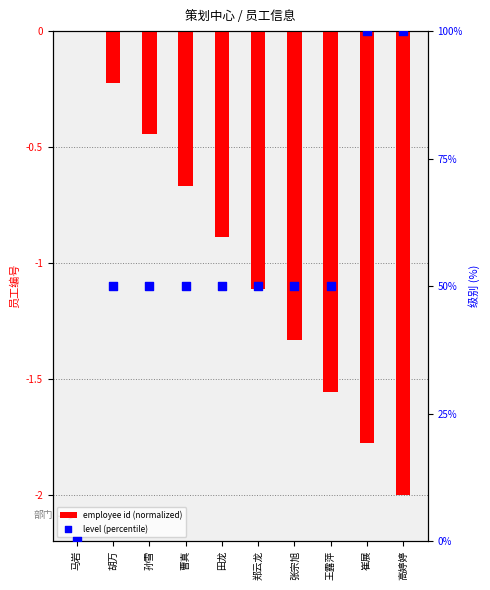

Is the value of level (percentile) at 胡万 greater than the value of employee id (normalized) at 田龙?

Yes